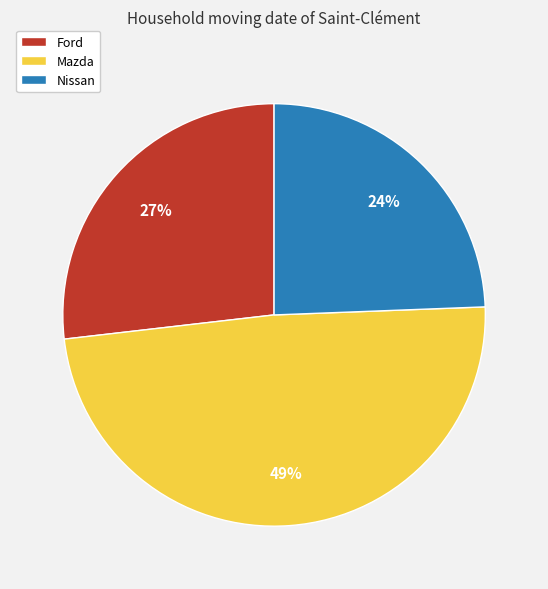

Is there any slice that represents more than half of the pie?

No